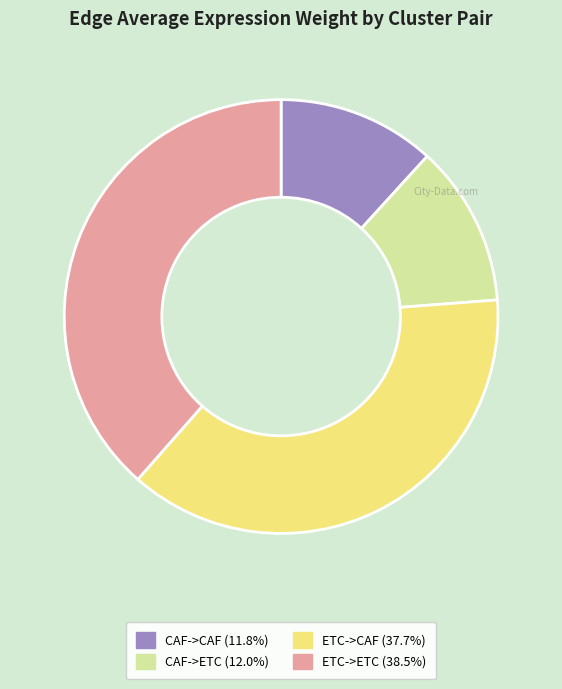

Is it true that ETC->ETC is 26% of the pie?

False